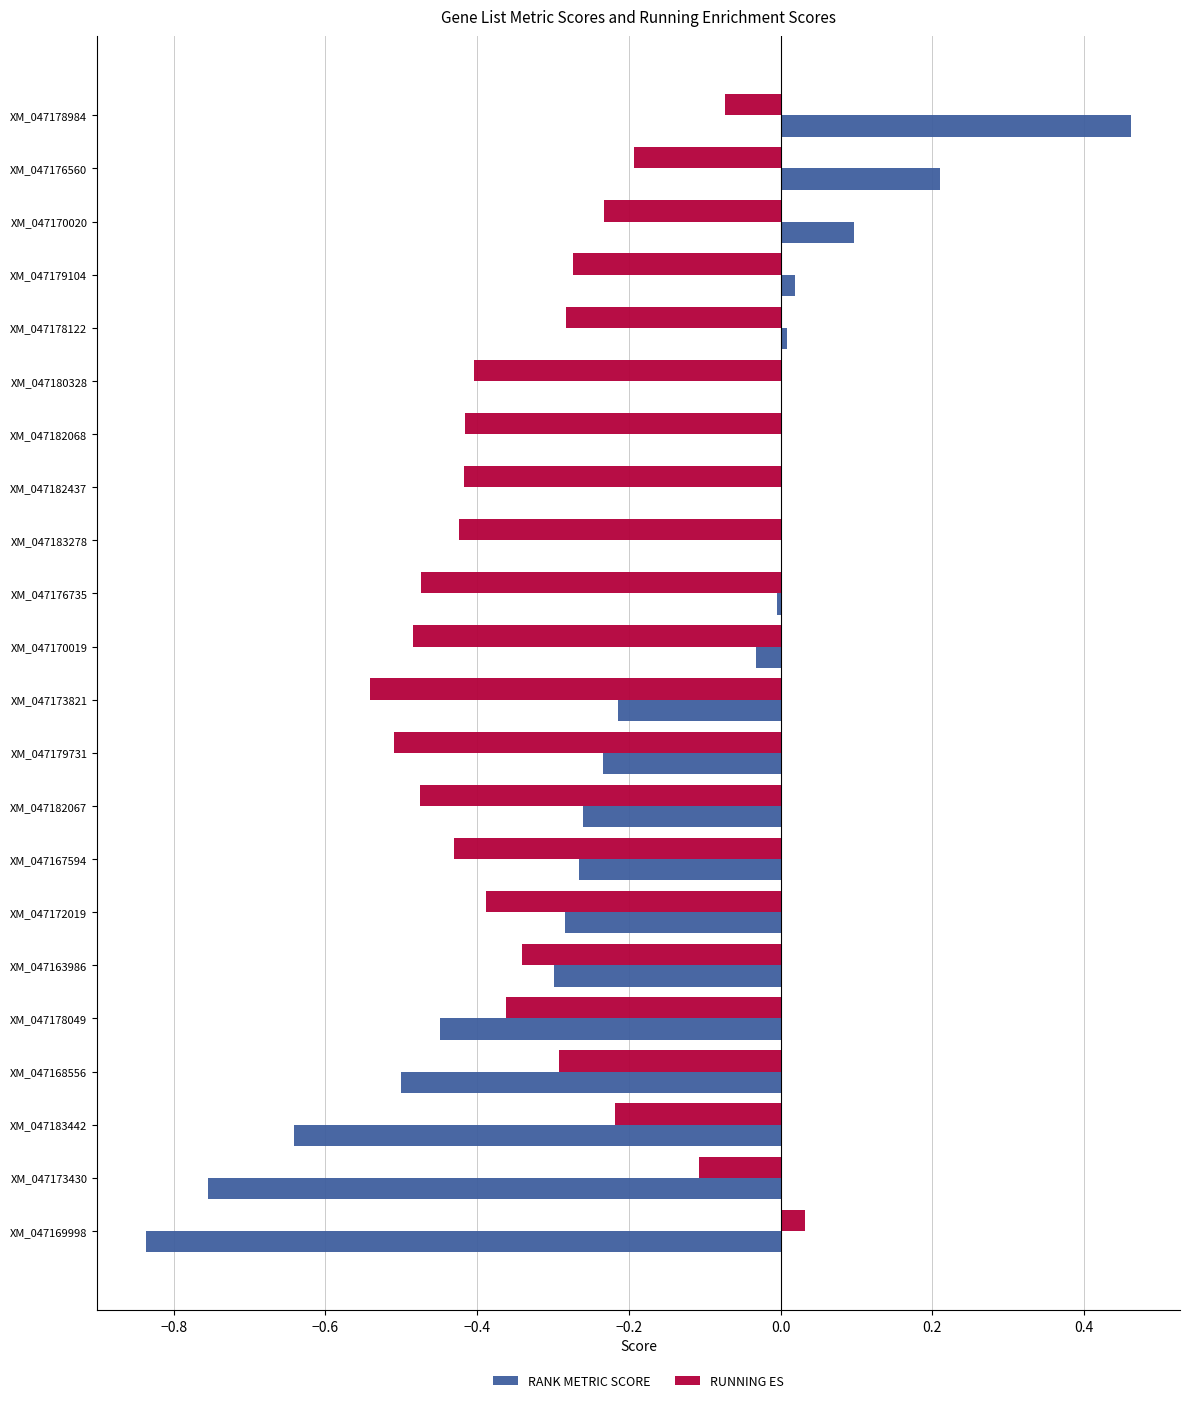

Which category has the highest value in the RUNNING ES series?

XM_047169998